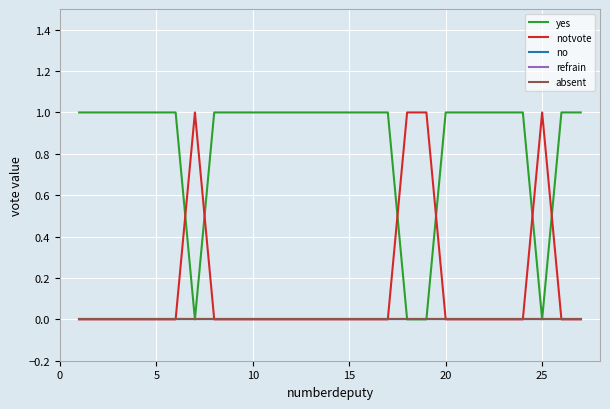

Does the chart display data point markers on the line(s)?

No